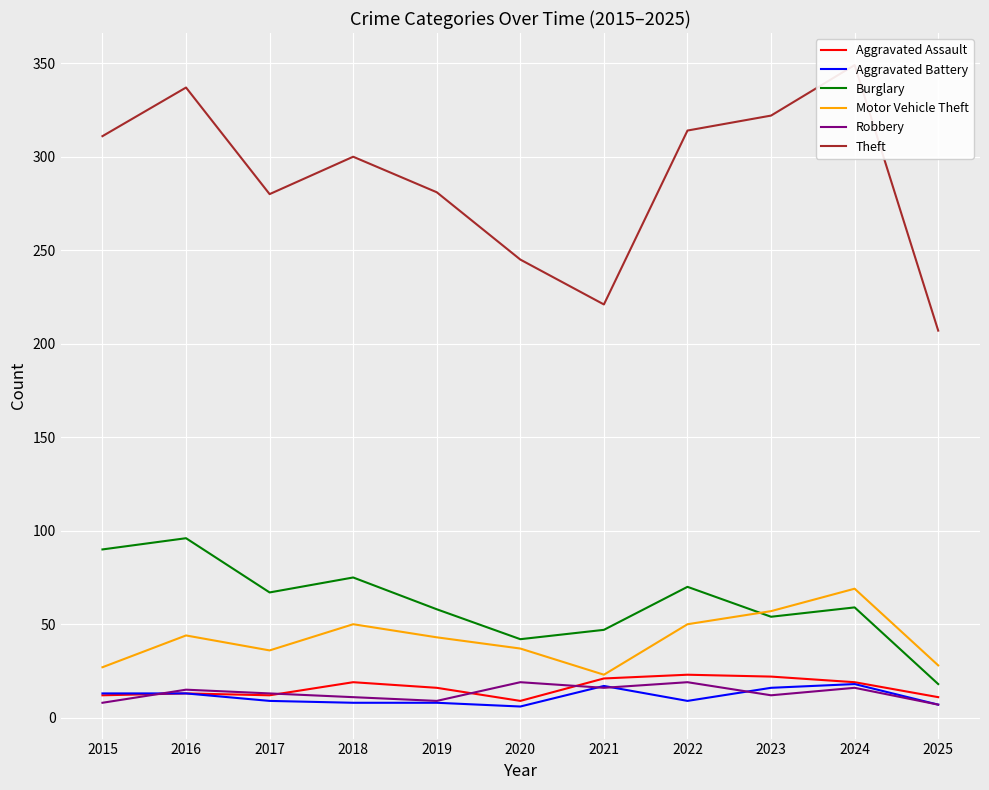

Rank the categories by Theft value from lowest to highest.

2025, 2021, 2020, 2017, 2019, 2018, 2015, 2022, 2023, 2016, 2024